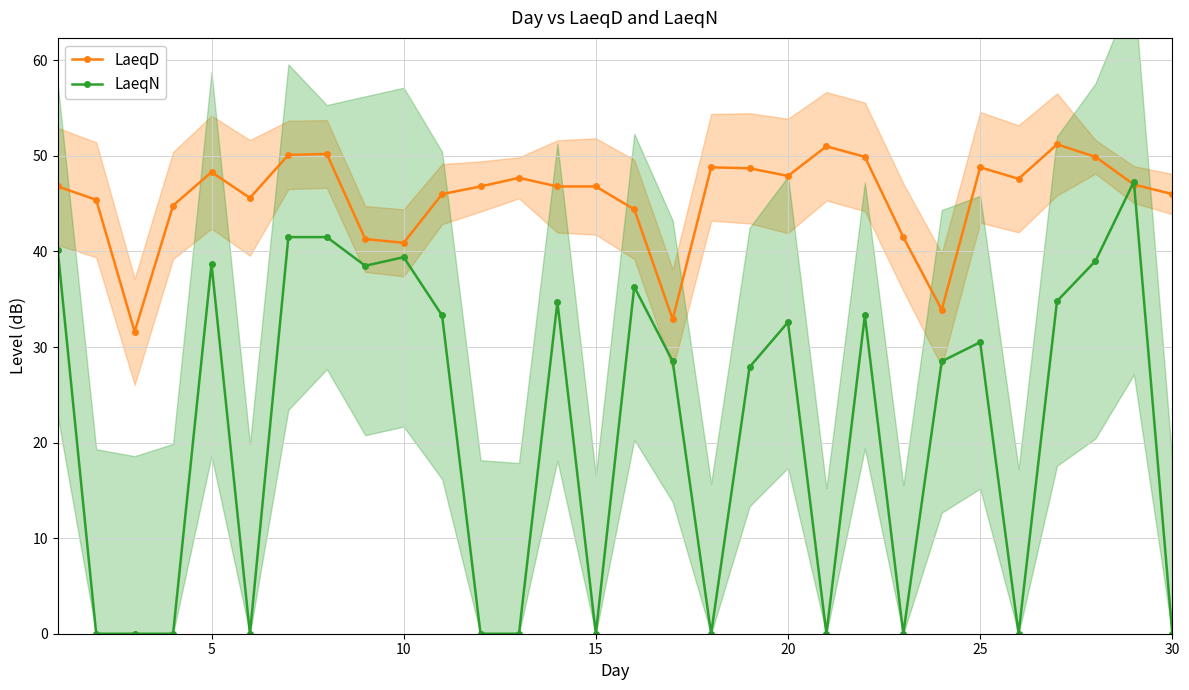

What is the highest value of the LaeqD series?

51.2